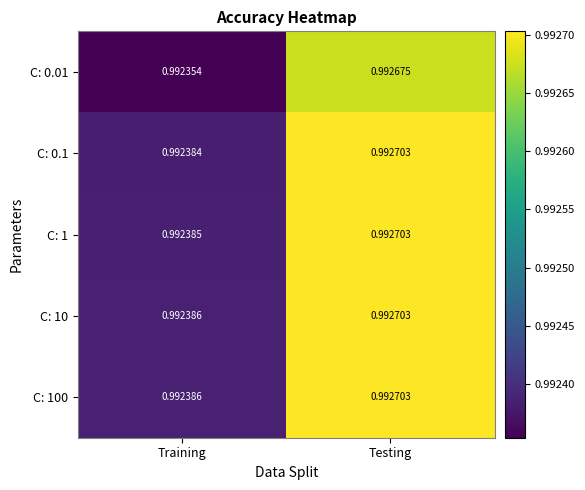

Which series has the largest range (max minus min)?

C: 0.01